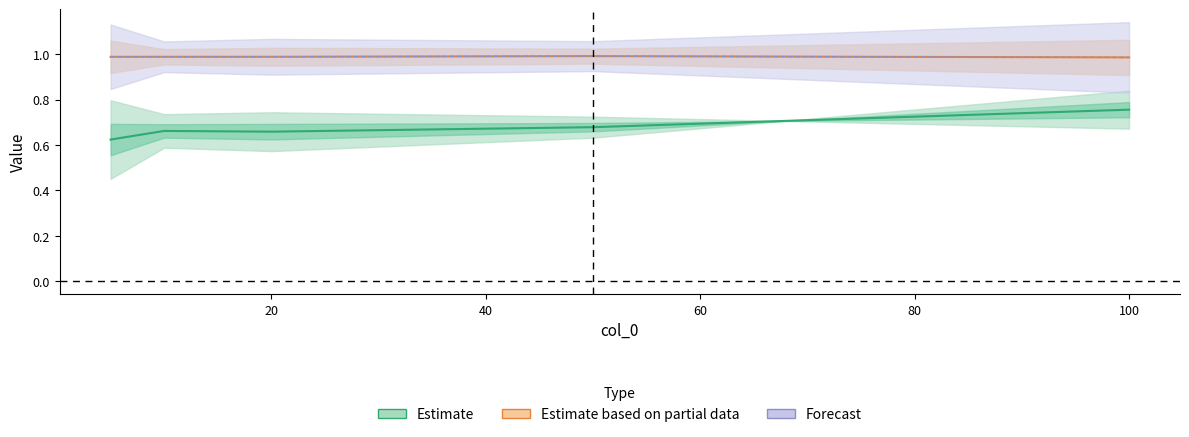

At which category does the chart reach its minimum across all series?

5